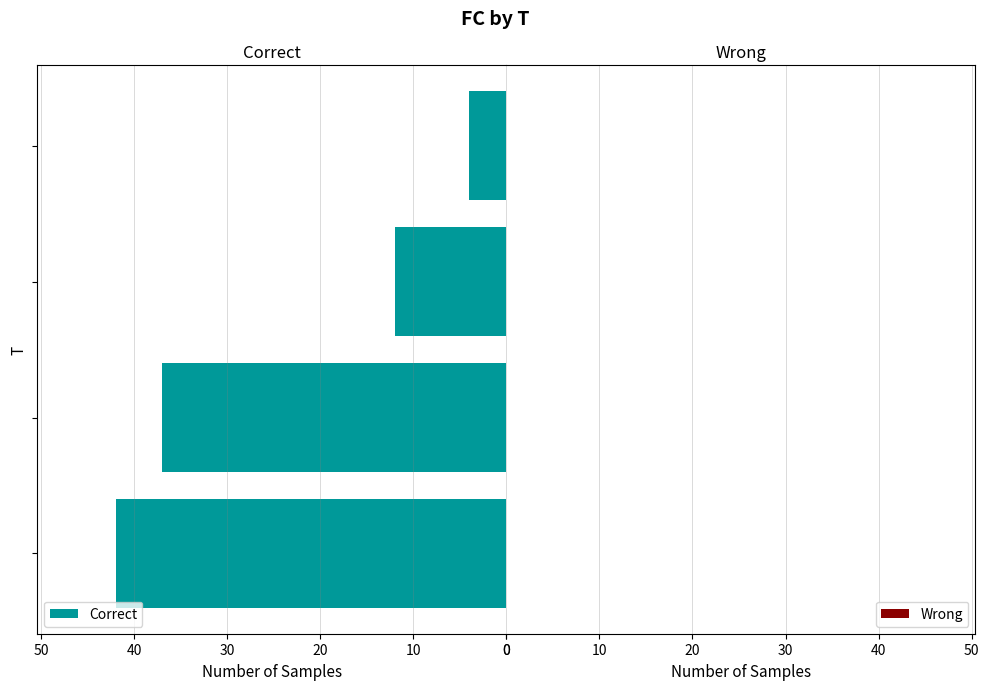

What is the greatest value displayed?

42